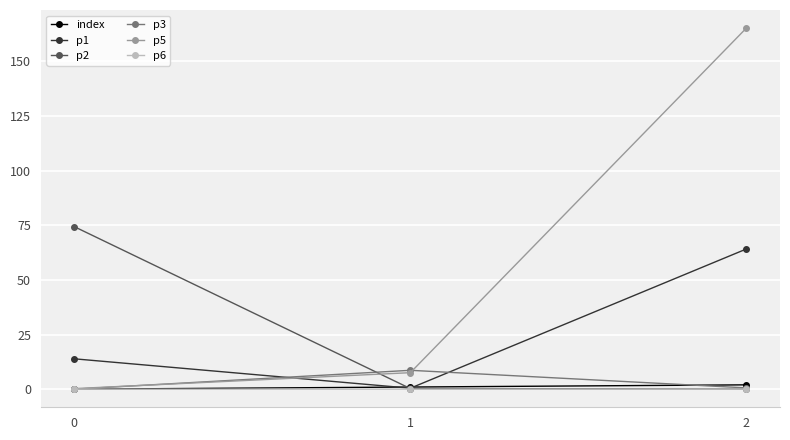

At which category is the sum across all series the highest?

2